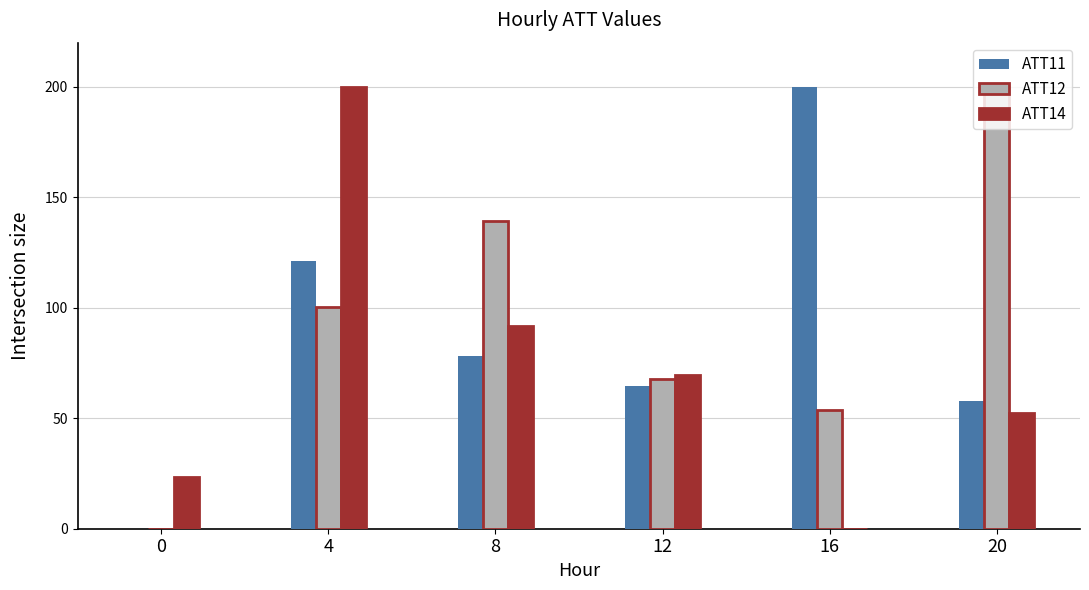

Which series changed the most between 8 and 12?

ATT12